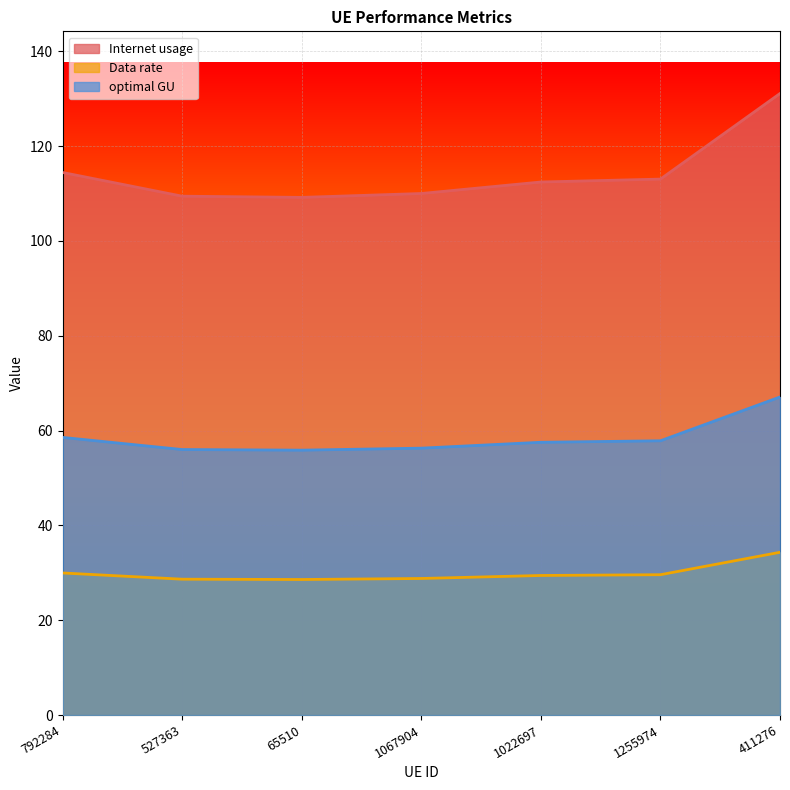

What is the sum of the optimal GU values at 1067904 and 1255974?

114.1